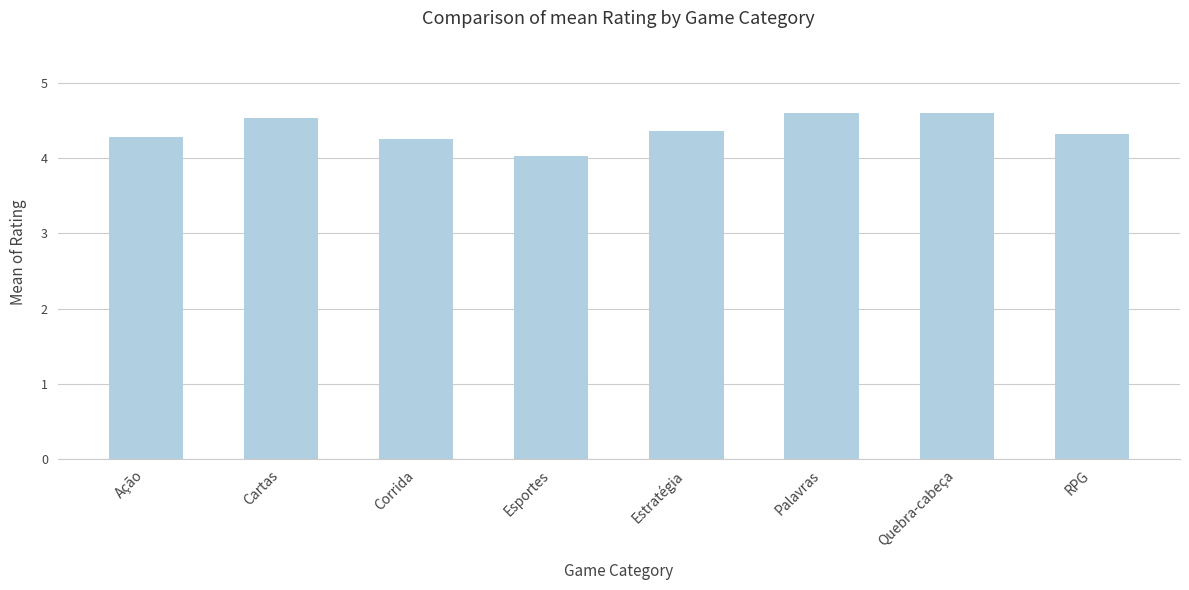

What is the label of the 6th bar from the left?

Palavras